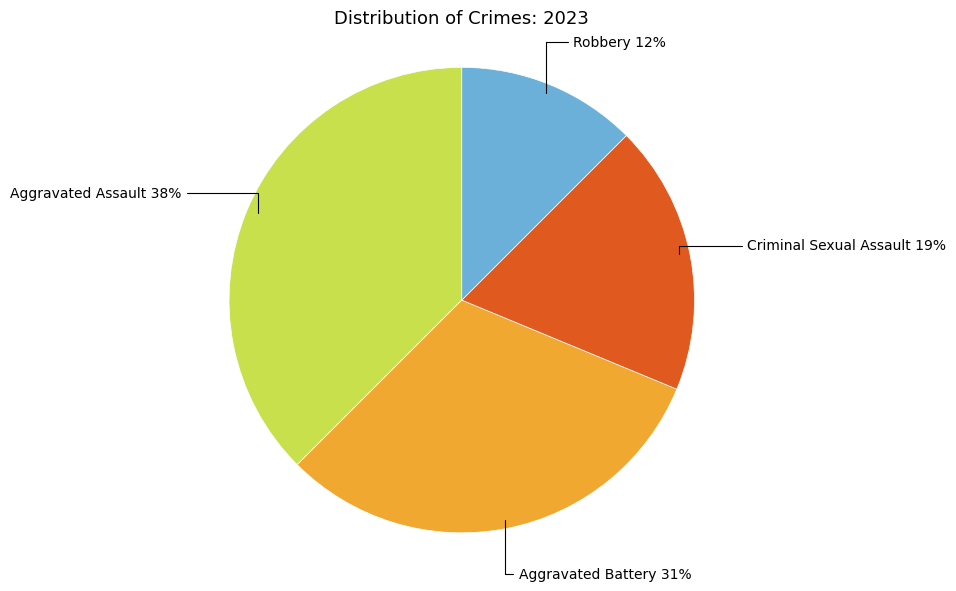

To the nearest percent, what percentage of the pie is Criminal Sexual Assault?

19%